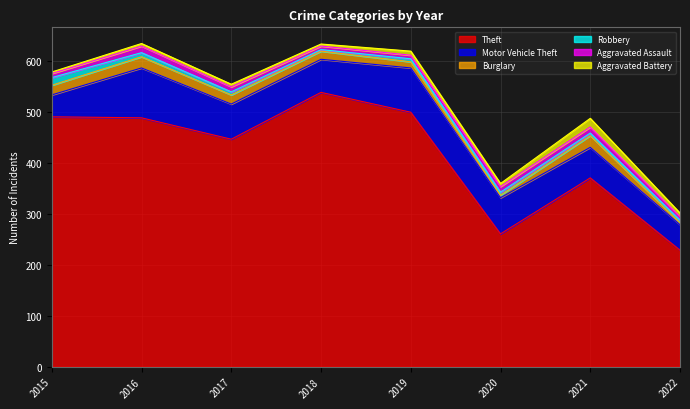

Which has a higher value, 2019 or 2018?

2018